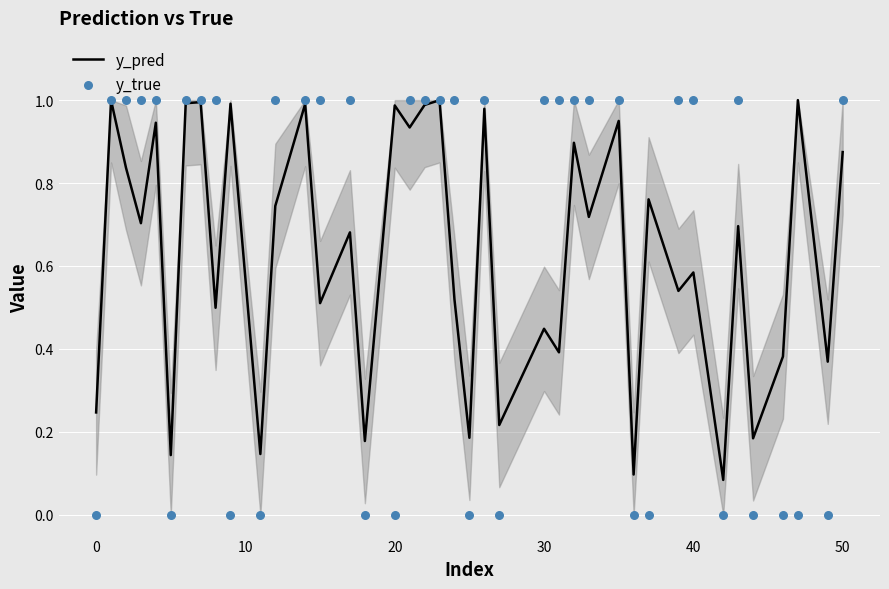

Which series reaches the minimum Y coordinate?

y_true